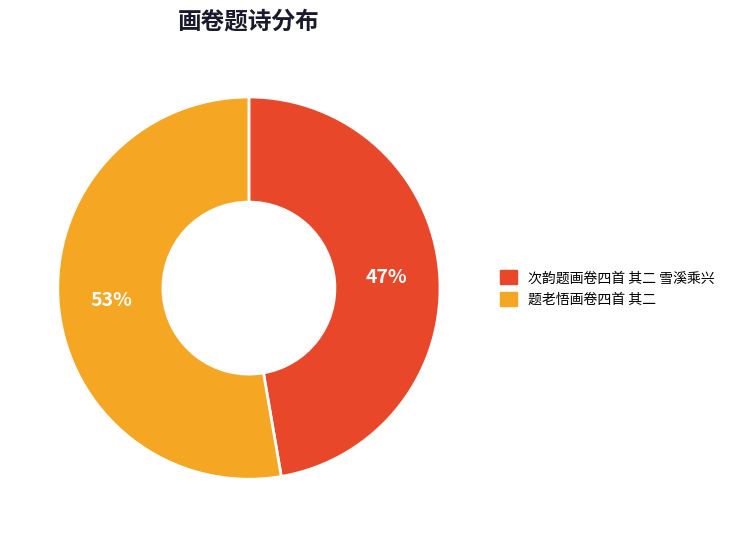

Is there any slice that represents more than half of the pie?

Yes